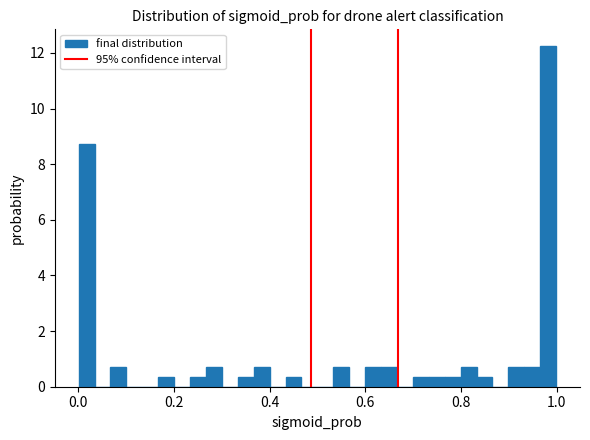

Around what value on the x-axis is the tallest bar? Give the approximate position of its centre, as read against the axis.

0.98